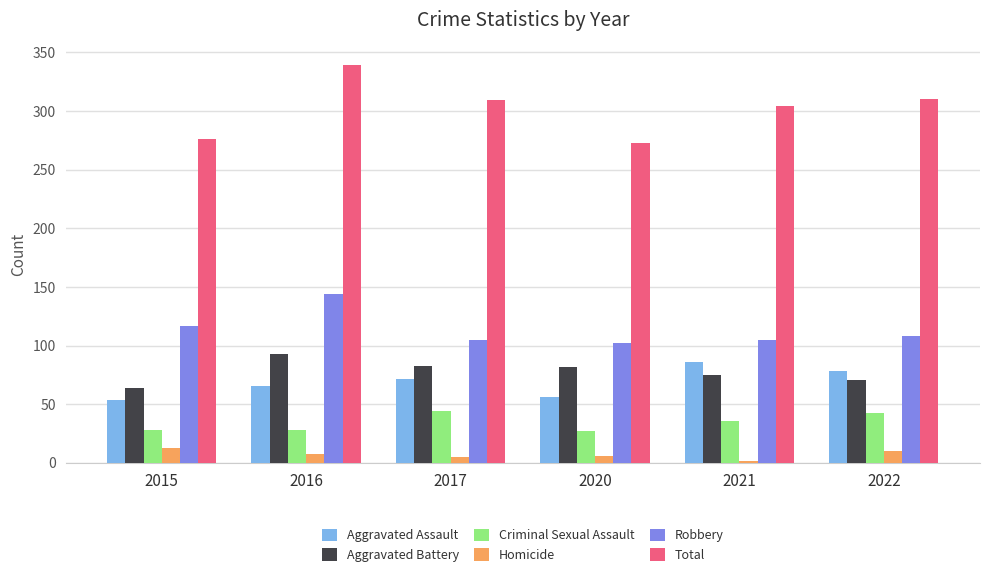

Count the number of categories in the chart.

6